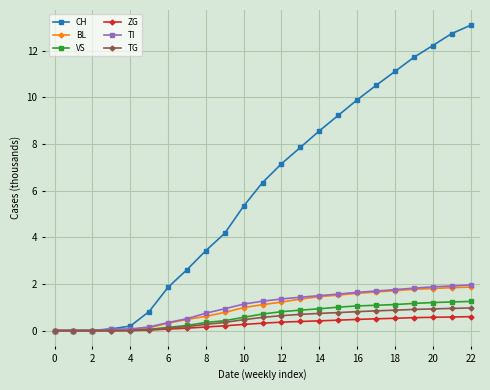

Which series has the largest range (max minus min)?

CH